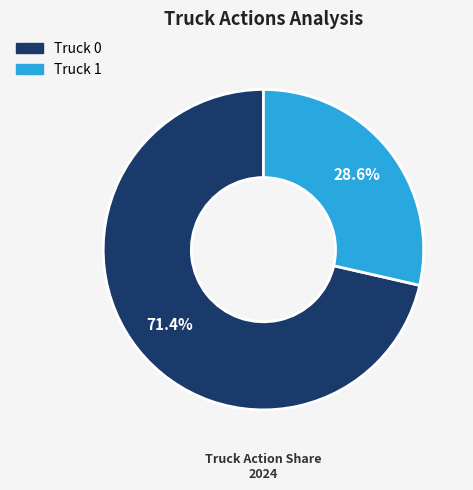

How many slices are in this pie chart?

2